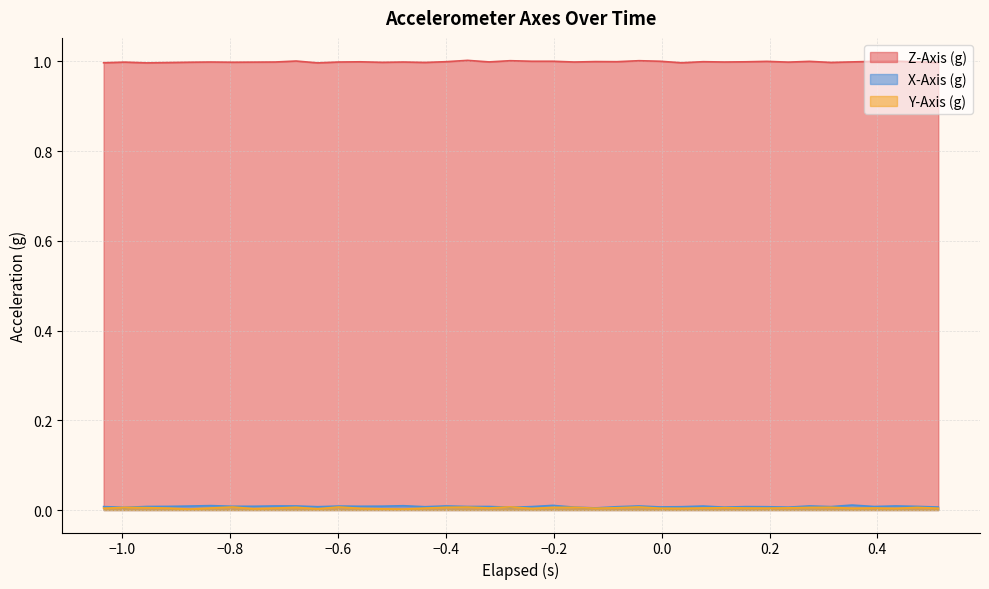

Which series has the largest total across all categories?

Z-Axis (g)